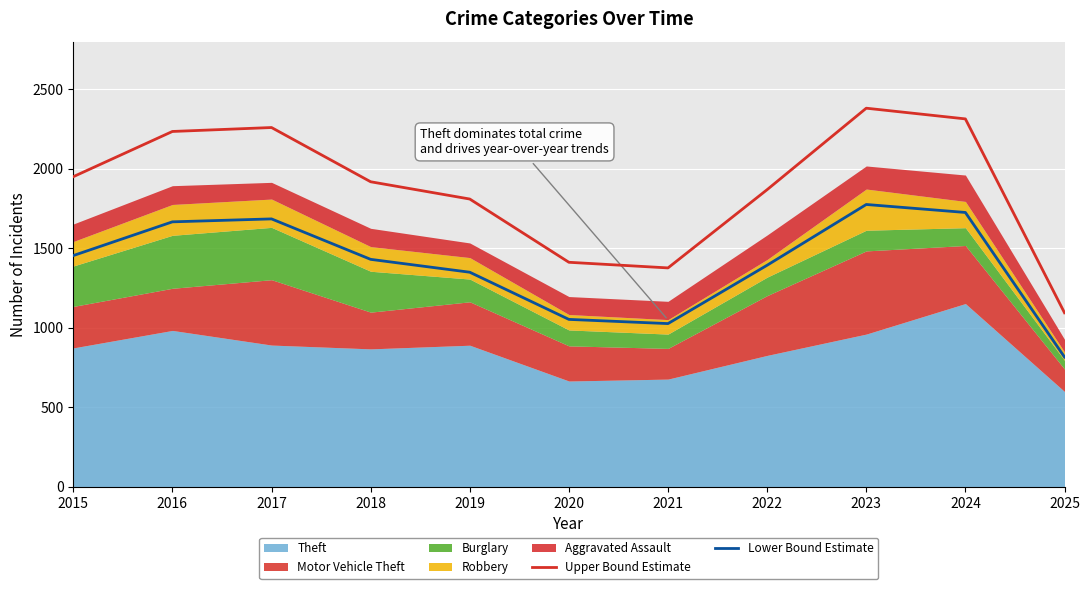

Which series has the widest spread of values?

Upper Bound Estimate